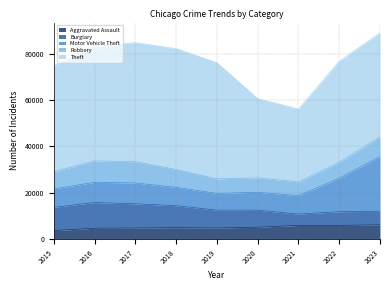

What are all the series names shown in the legend?

Aggravated Assault, Burglary, Motor Vehicle Theft, Robbery, Theft